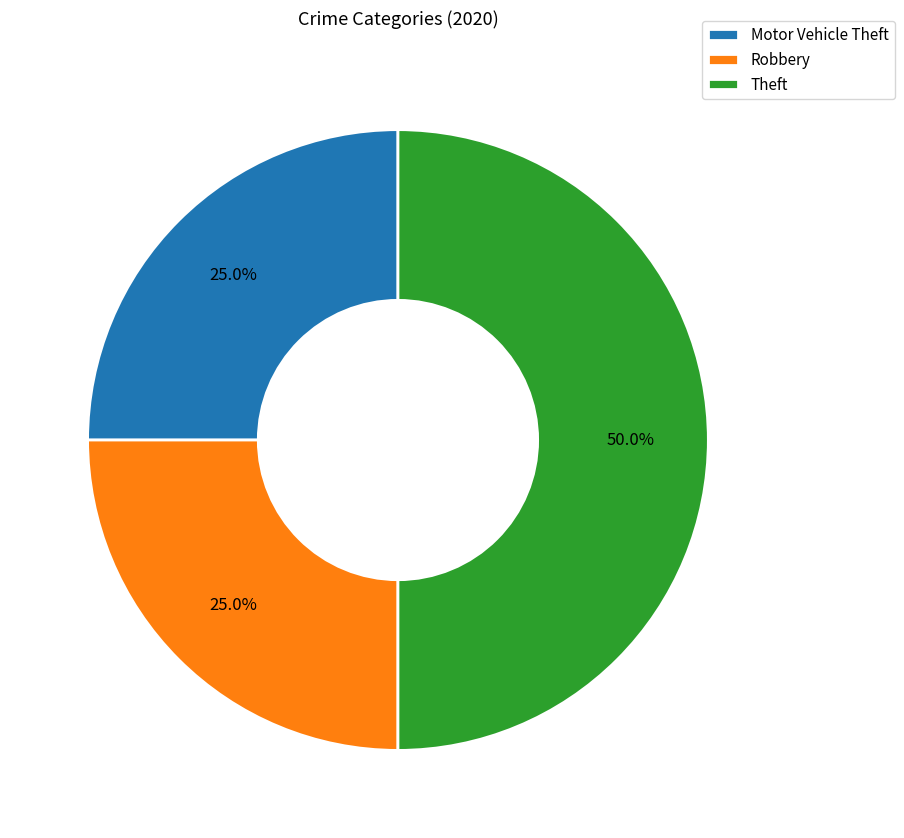

Which category has the biggest portion of the pie?

Theft